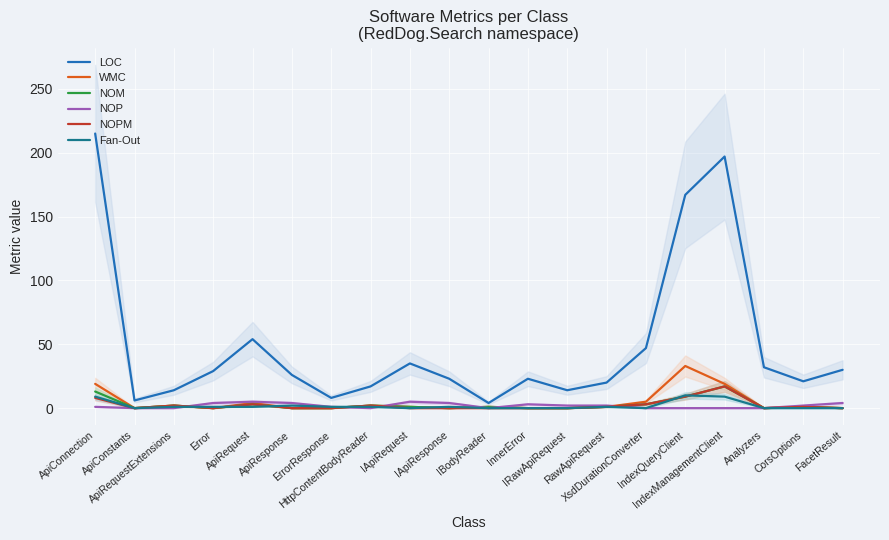

Reading left to right, list all the values displayed in this chart.

LOC: 215	6	14	29	54	26	8	17	35	23	4	23	14	20	47	167	197	32	21	30
WMC: 19	0	2	0	4	0	0	2	1	0	1	0	0	1	5	33	19	0	1	0
NOM: 13	0	2	0	3	0	0	2	1	0	1	0	0	1	3	9	17	0	1	0
NOP: 1	0	0	4	5	4	1	0	5	4	0	3	2	2	0	0	0	0	2	4
NOPM: 8	0	2	0	3	0	0	2	0	0	0	0	0	1	3	9	17	0	1	0
Fan-Out: 9	0	1	1	1	2	1	1	0	1	0	0	0	1	0	10	9	0	0	0